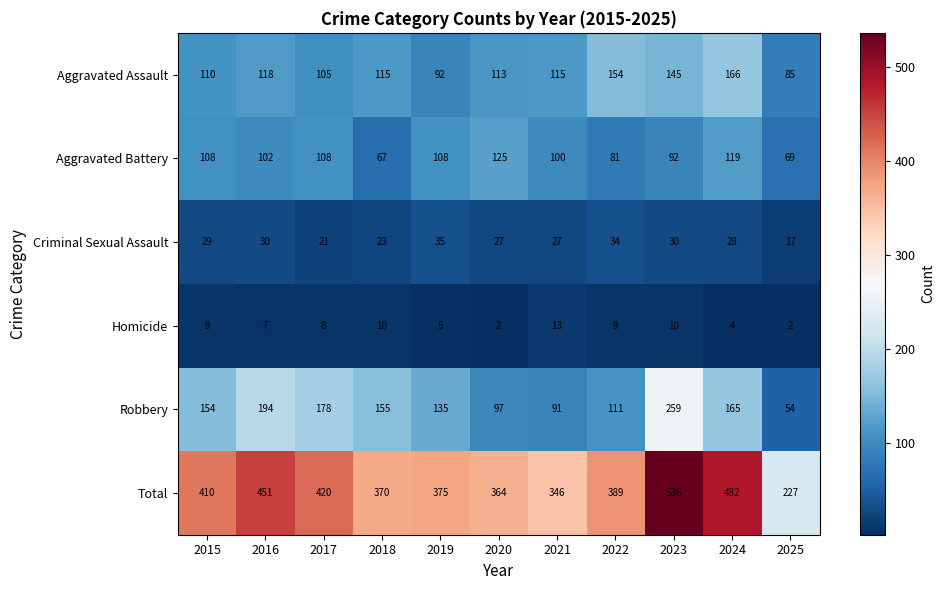

Is it true that Aggravated Assault equals 145 at 2019?

False